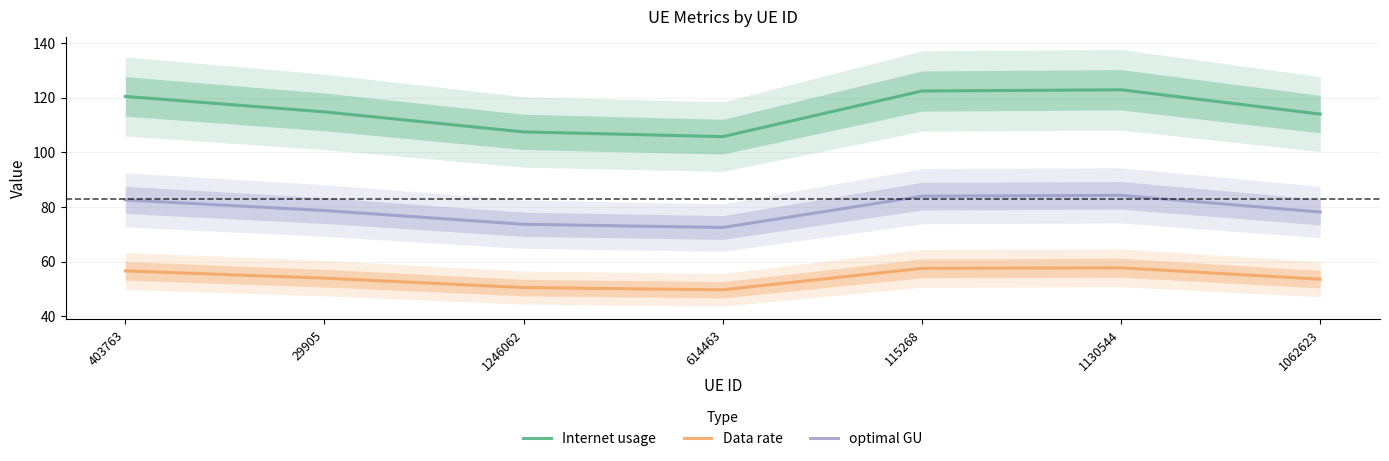

True or false: Internet usage and Data rate intersect in this chart.

False